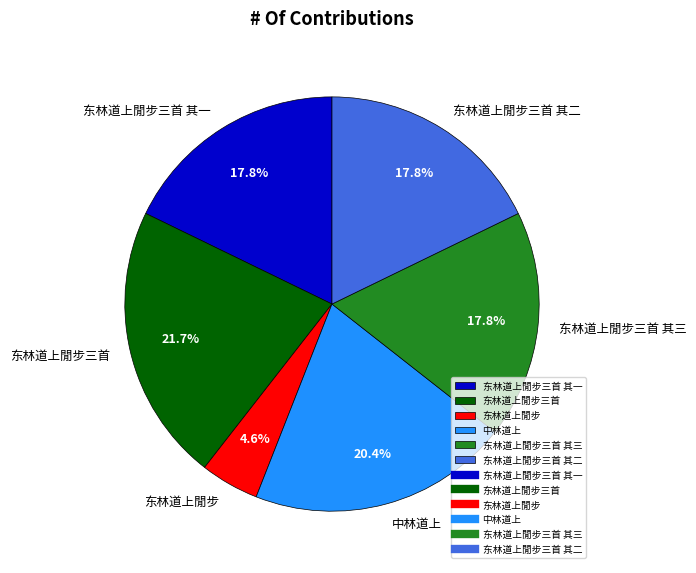

To the nearest percent, what is the combined percentage of 东林道上閒步三首 其一 and 中林道上?

38%